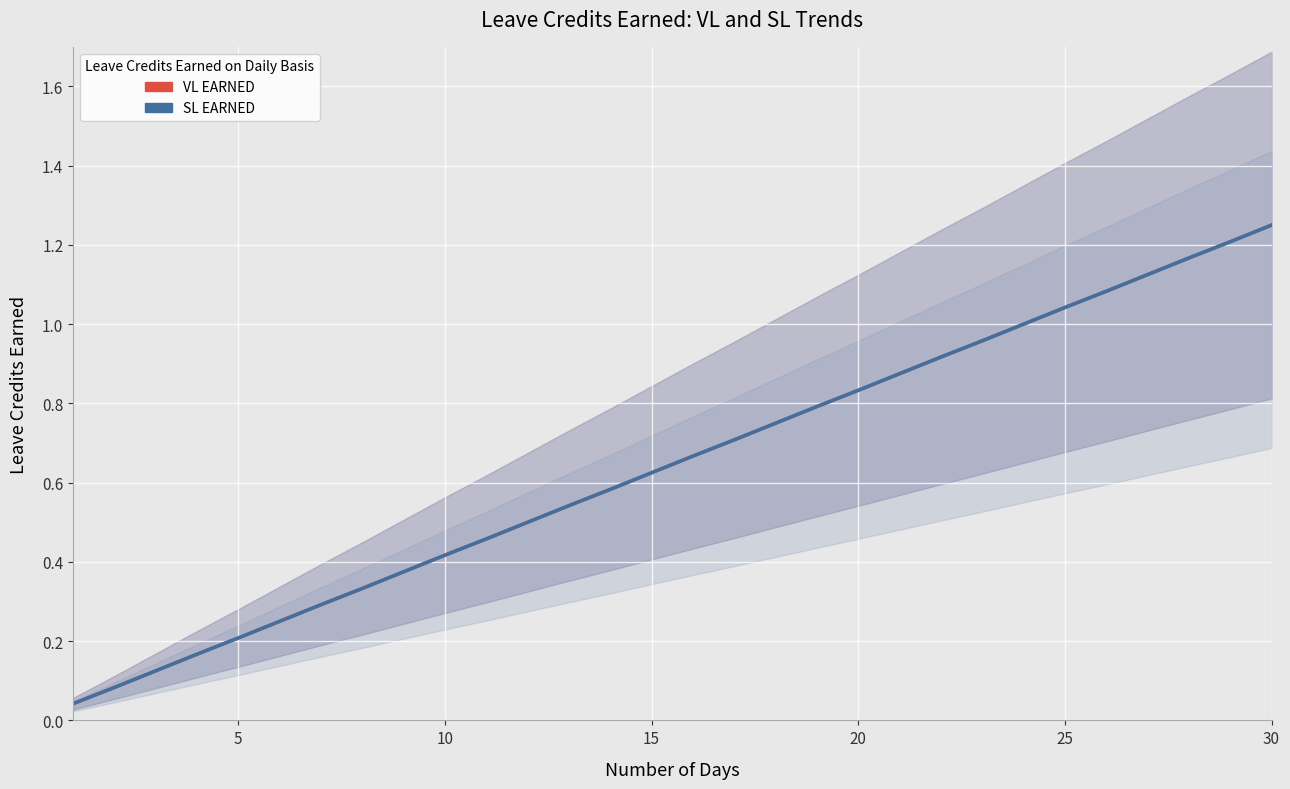

The SL EARNED series shows 1.2 at 16. True or false?

False